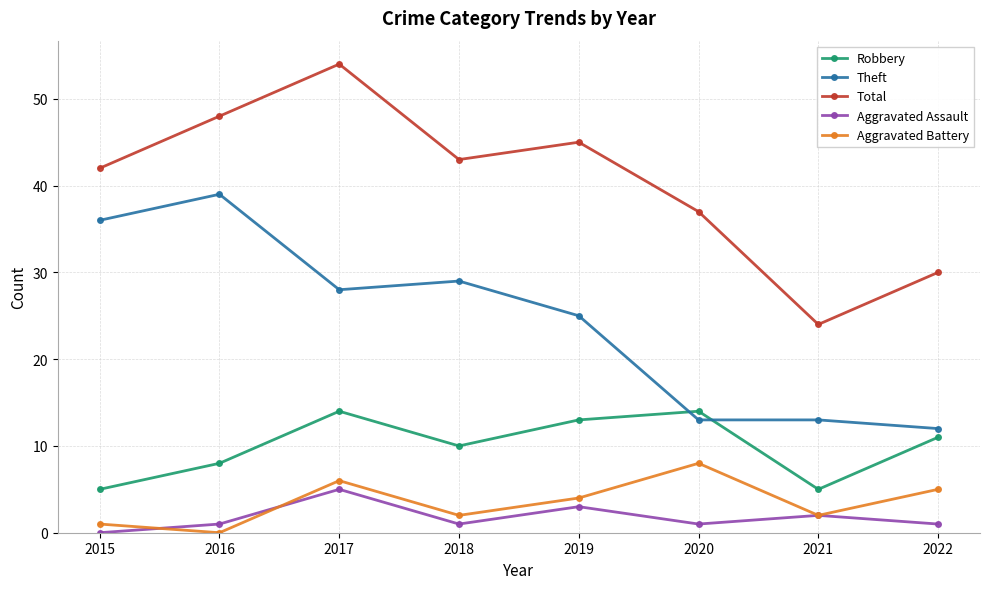

What is the difference between the Aggravated Battery values at 2019 and 2017?

2